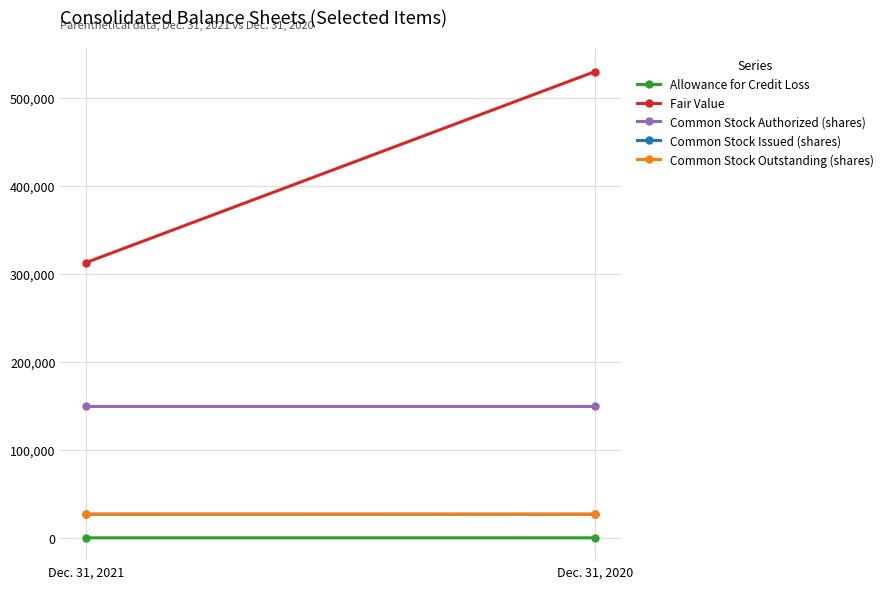

What are all the series names shown in the legend?

Allowance for Credit Loss, Fair Value, Common Stock Authorized (shares), Common Stock Issued (shares), Common Stock Outstanding (shares)